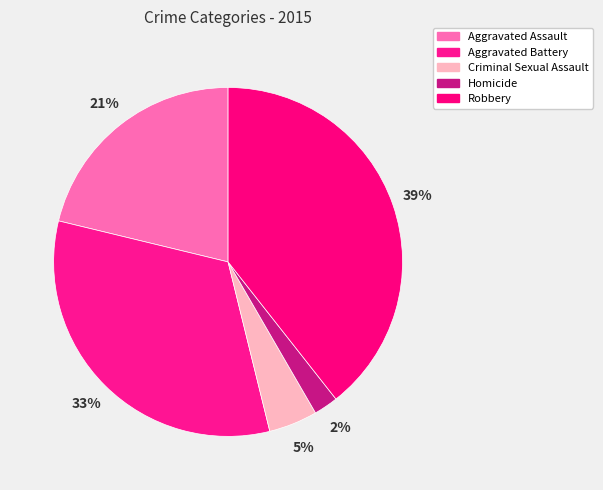

Count the number of slices in the pie.

5